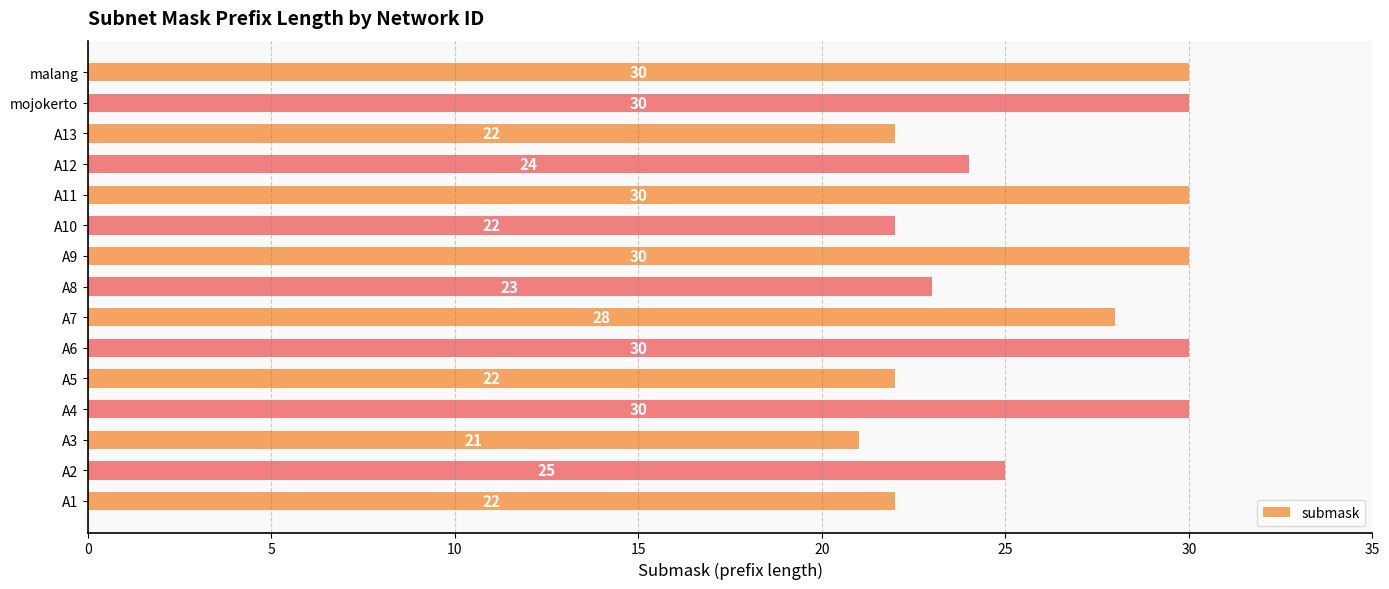

What is the difference between the maximum and minimum values?

9